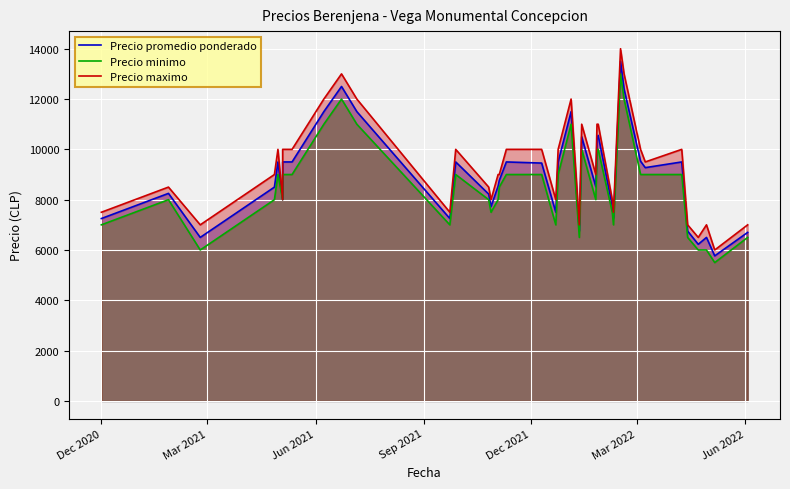

At which category does Precio minimo reach its first local peak?

Mar 2021